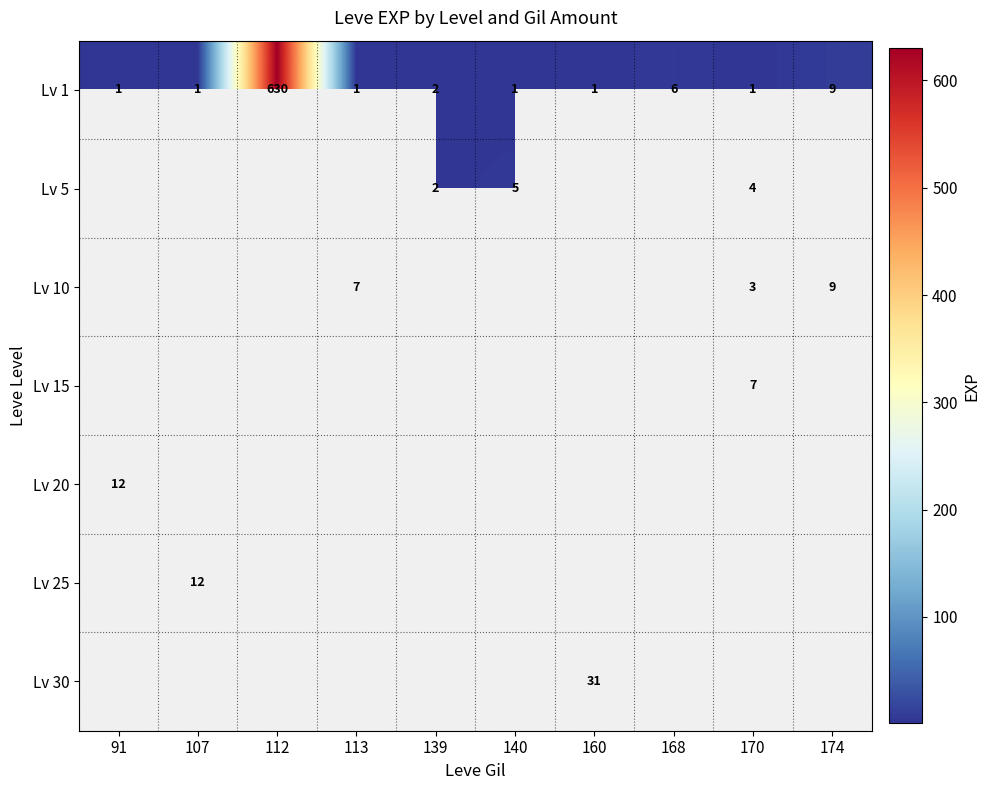

What is the greatest value displayed?

630.0